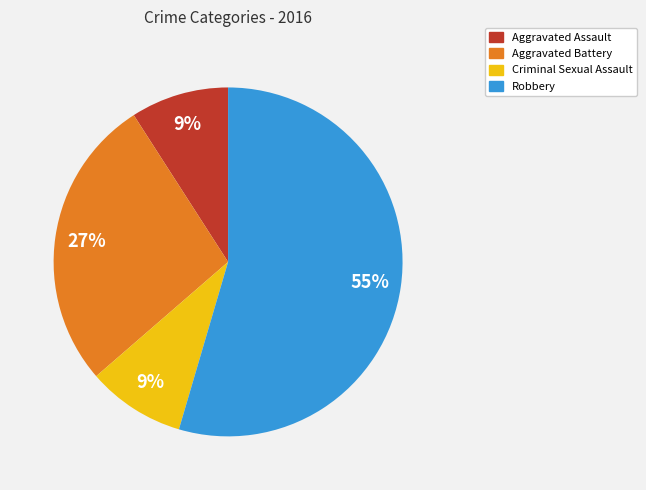

What percentage is the Aggravated Battery slice, to the nearest percent?

27%